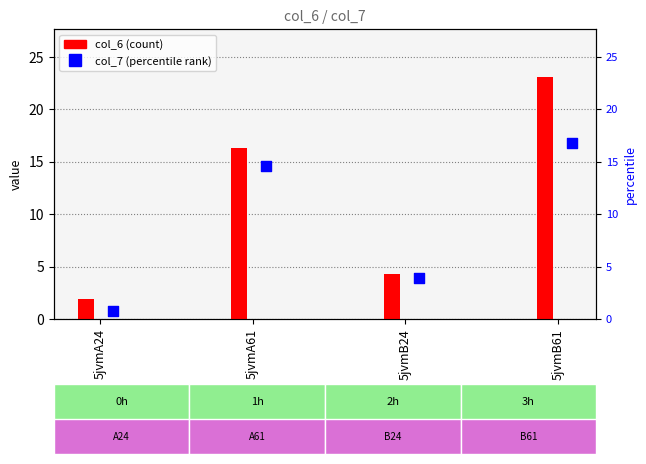

What is the change in value from 5jvmA24 to 5jvmB61?

+16.1